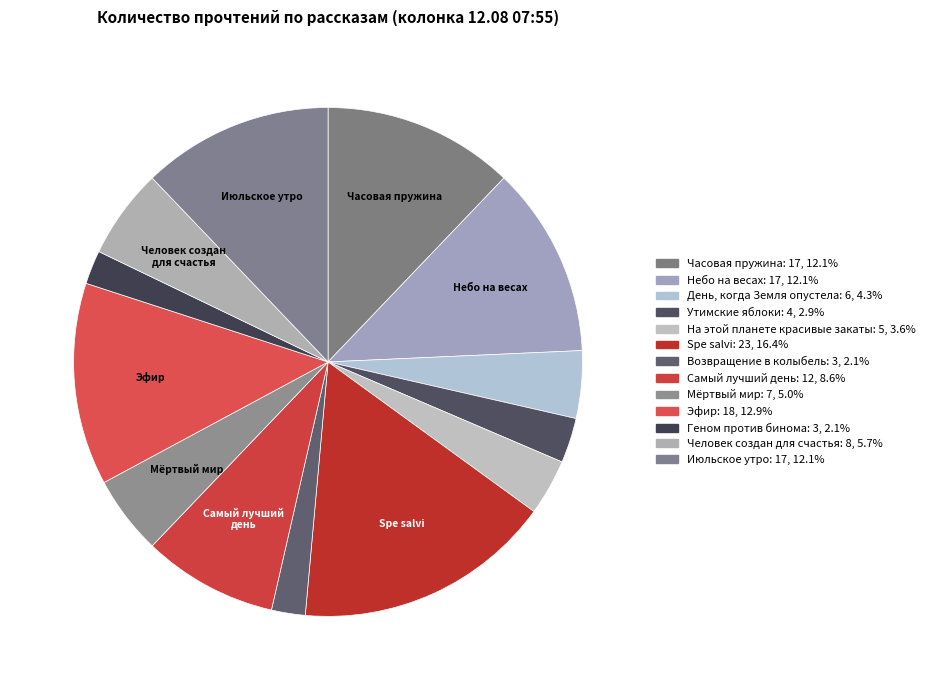

How many segments does this pie chart have?

13